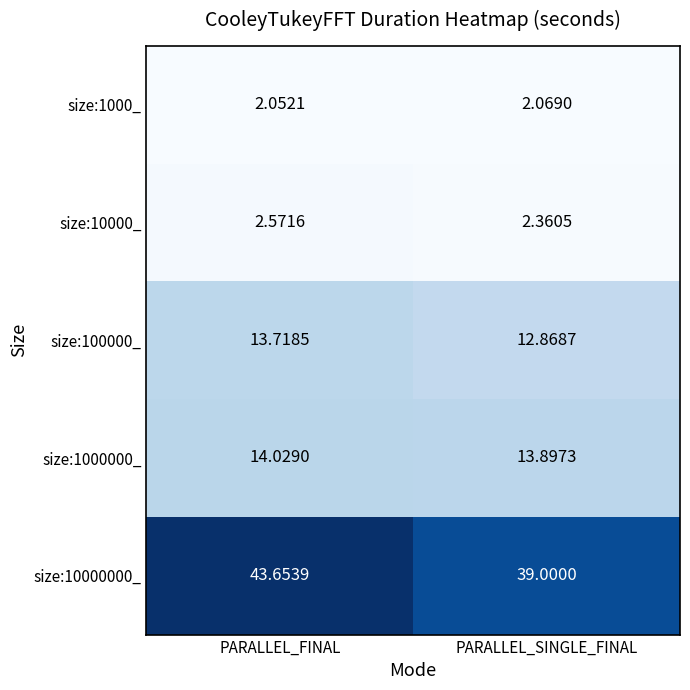

At how many categories does at least one series exceed 5?

2